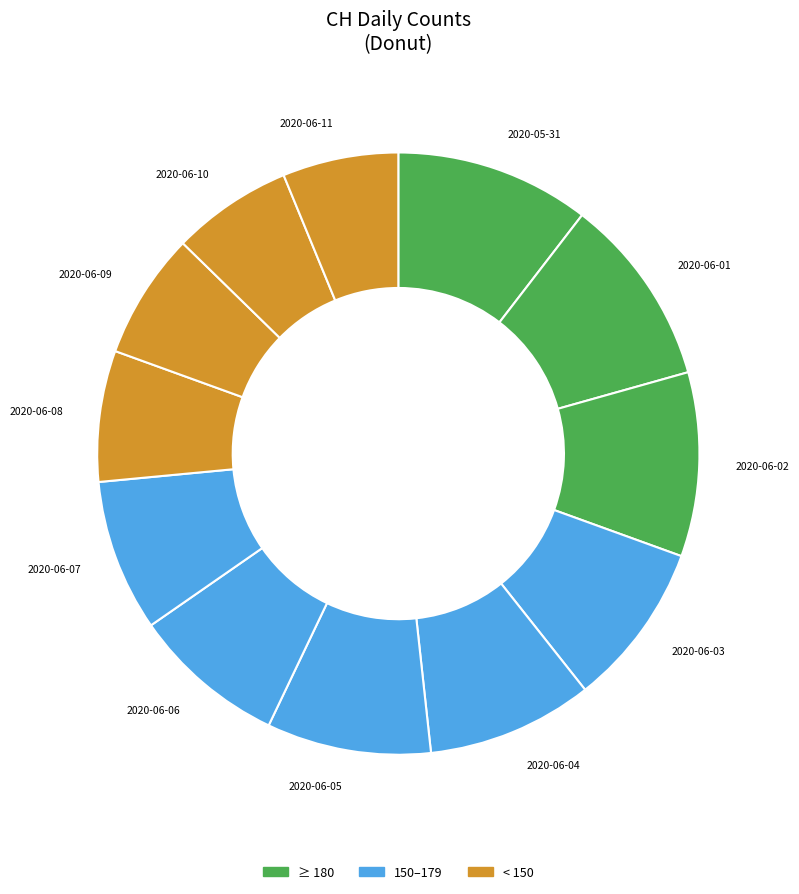

Is there any slice that represents more than half of the pie?

No